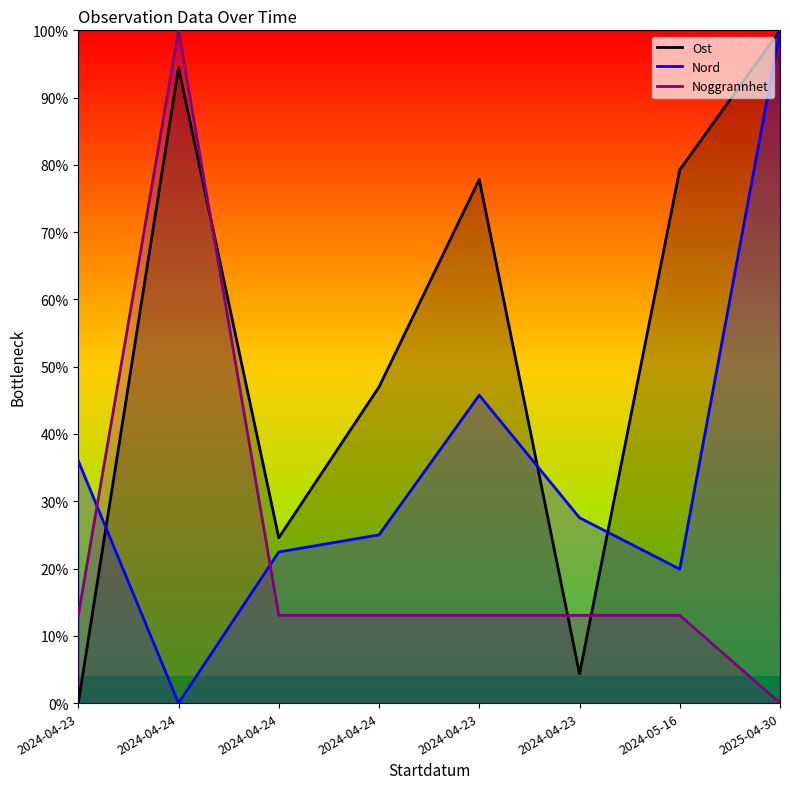

Where does the Nord series first go above 27?

2024-04-23